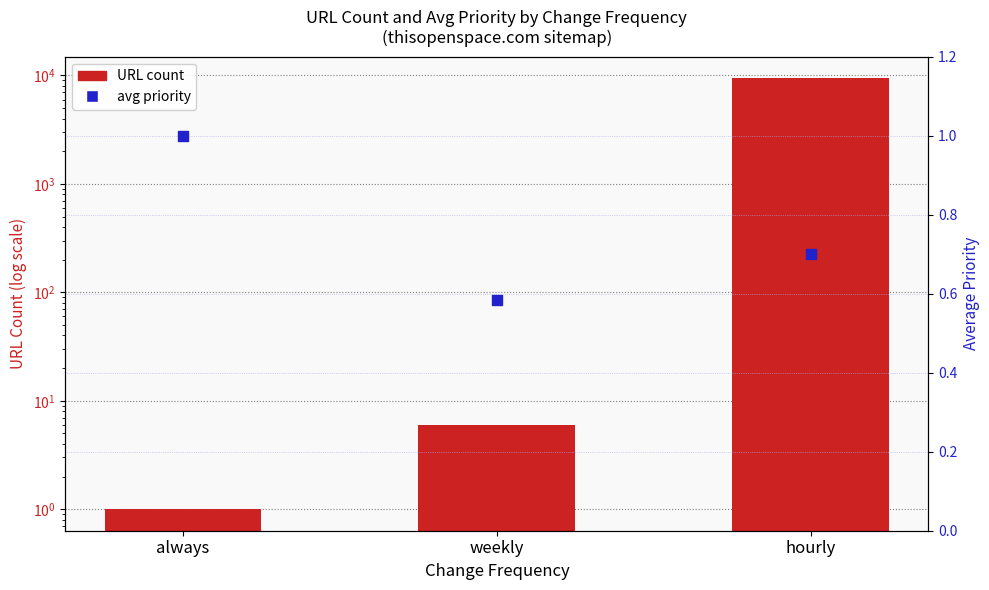

Which series has the largest total across all categories?

URL count